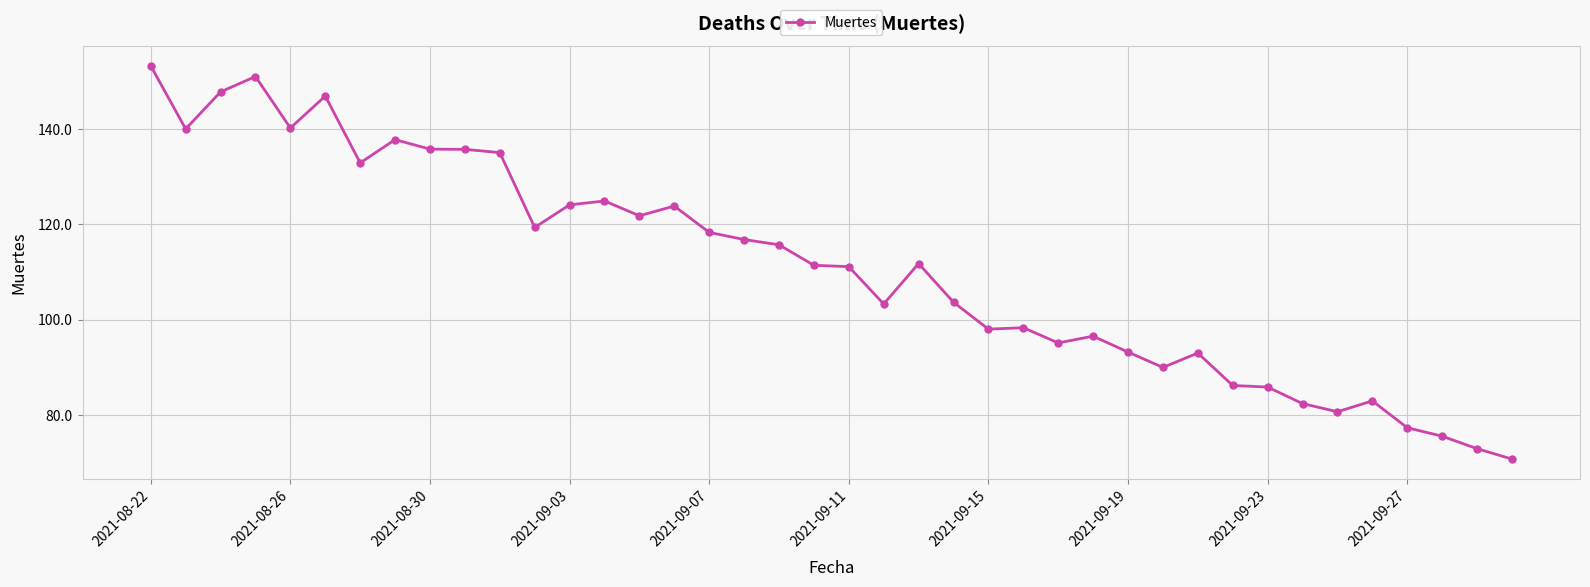

Does the chart have visible grid lines?

Yes